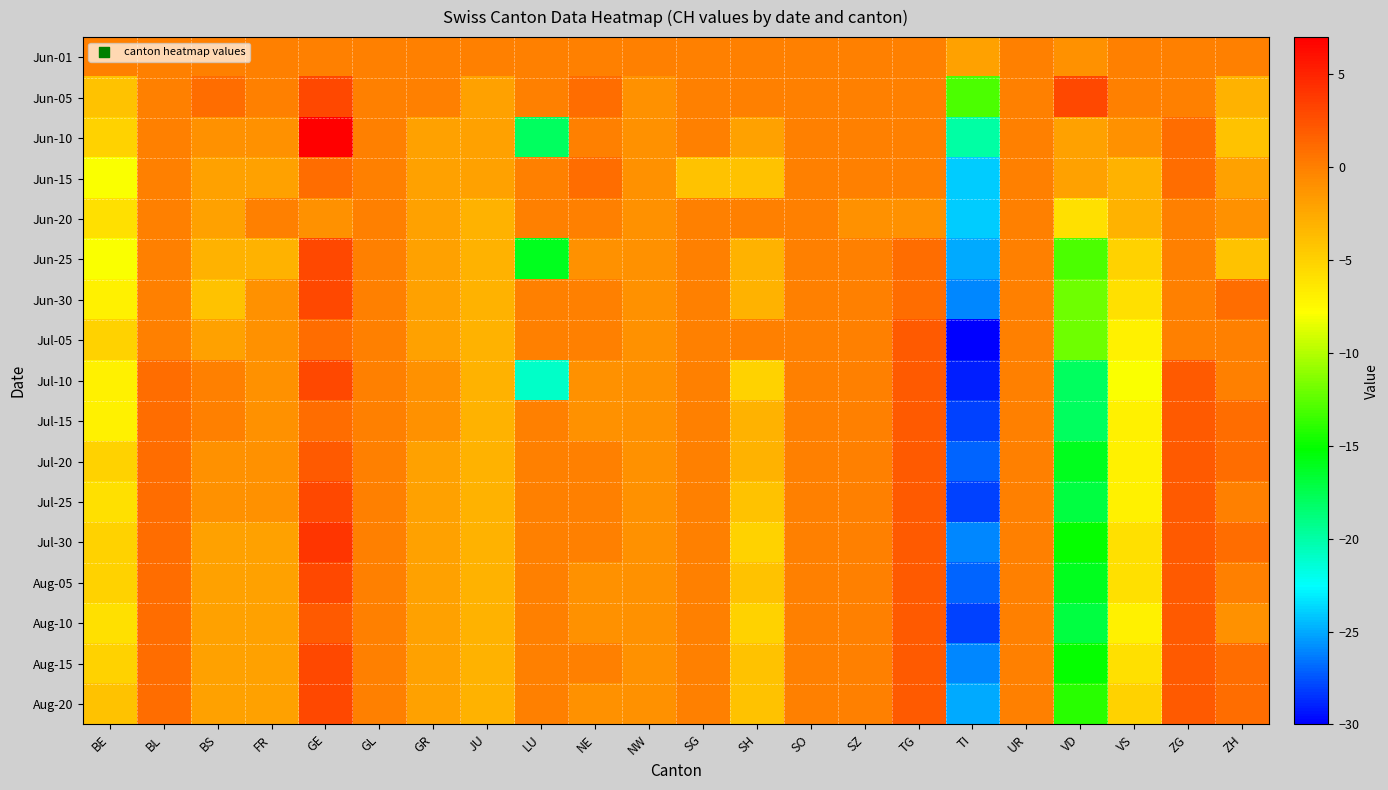

At which category is the sum across all series the highest?

GE